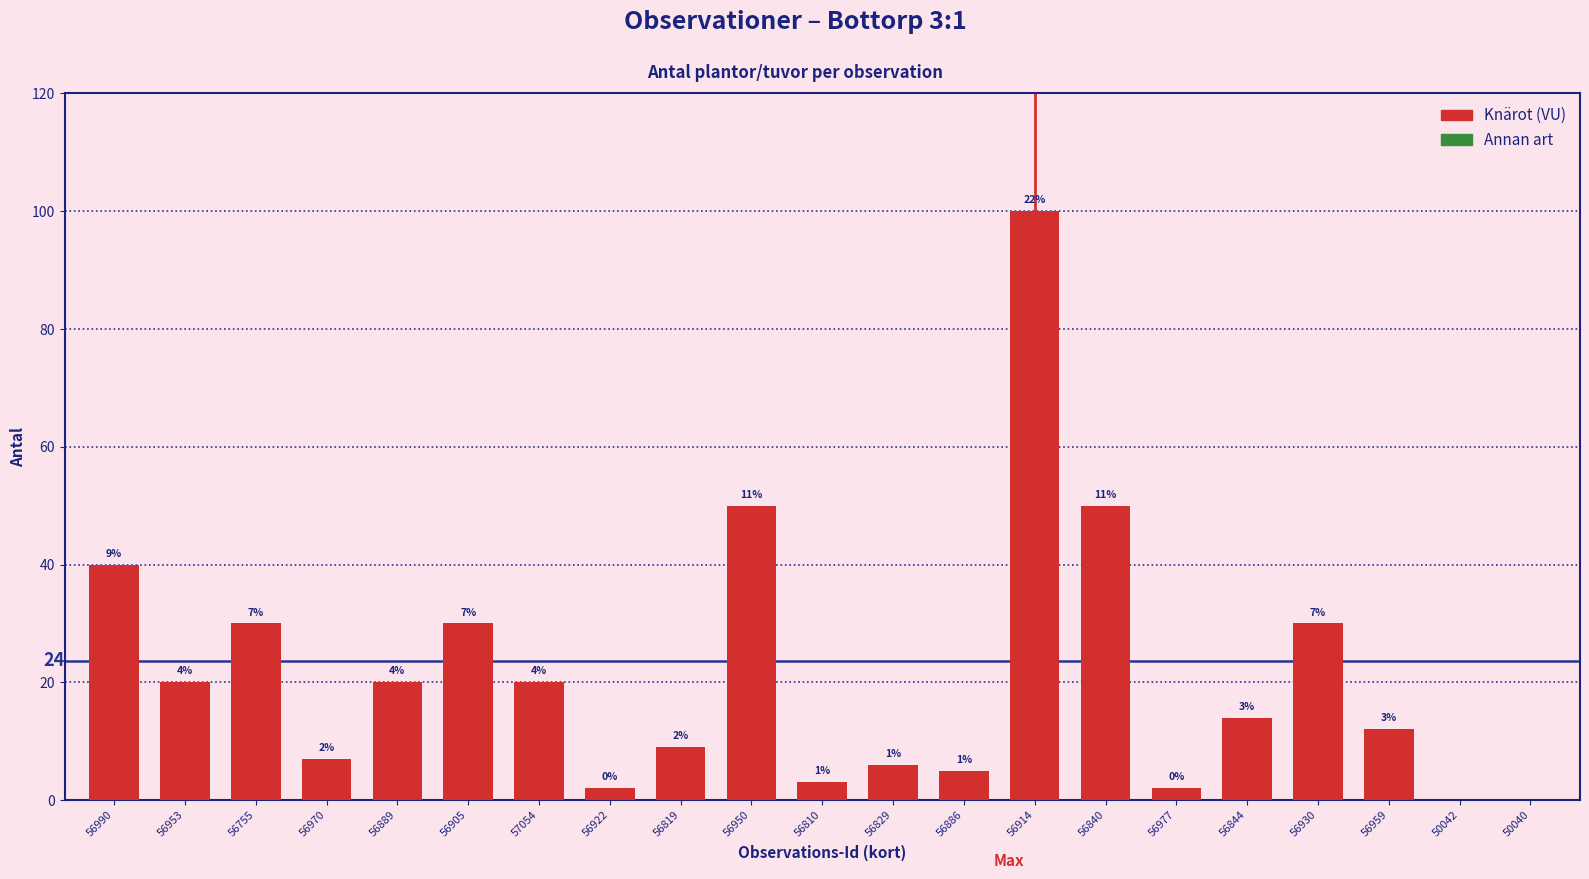

Which category has the lowest value across all series?

97350042